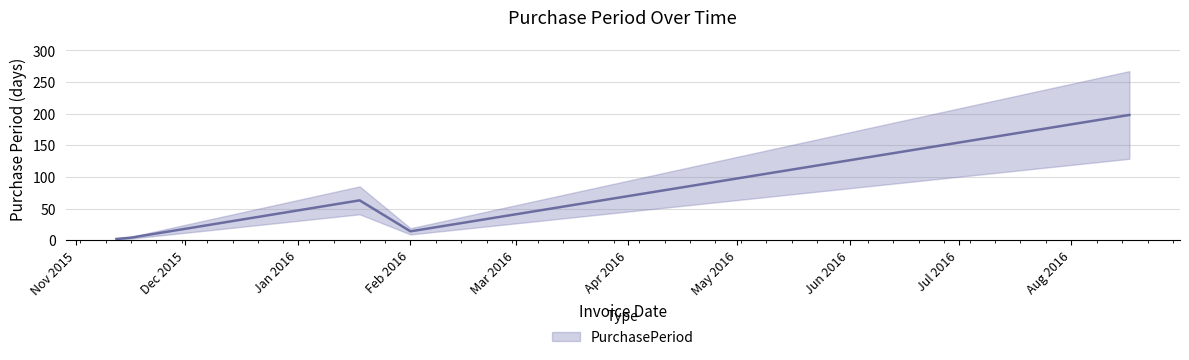

How many lines are shown in the chart?

1